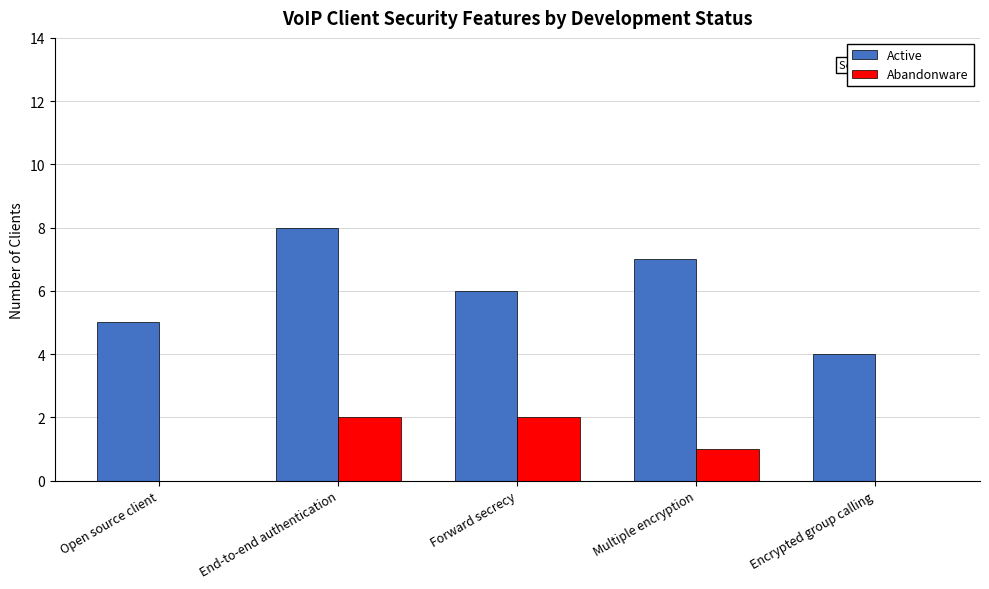

What is the average value of the Active series?

6